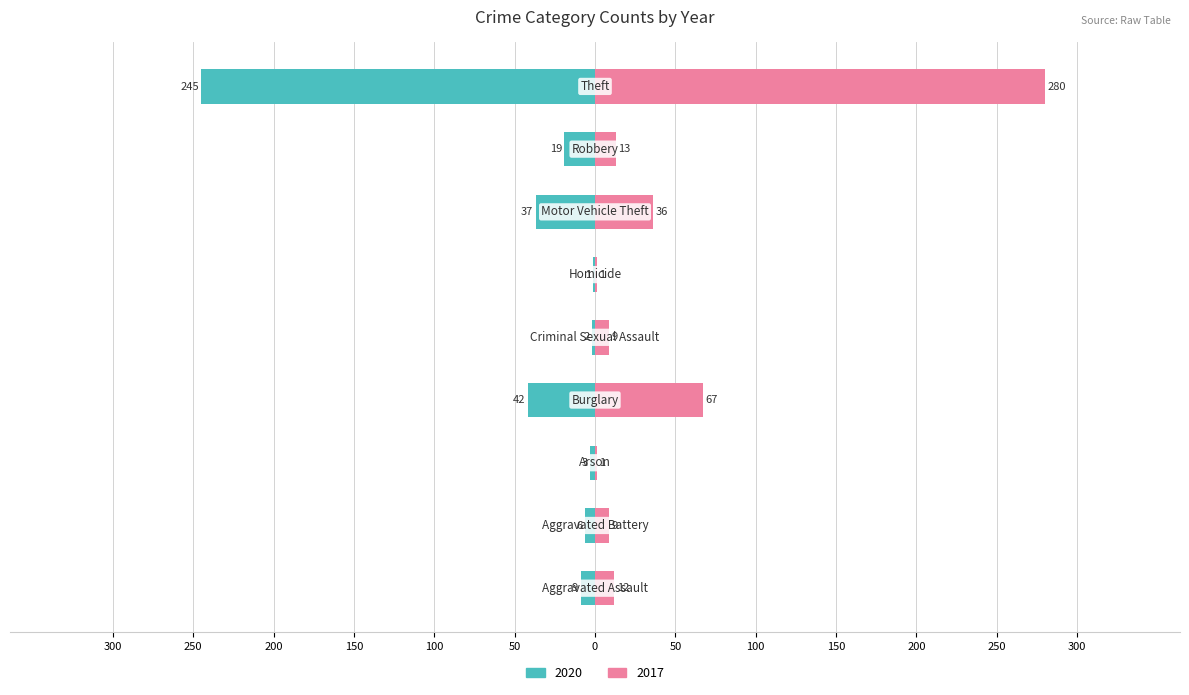

What is the sum of the 2017 values at Aggravated Assault and Homicide?

13